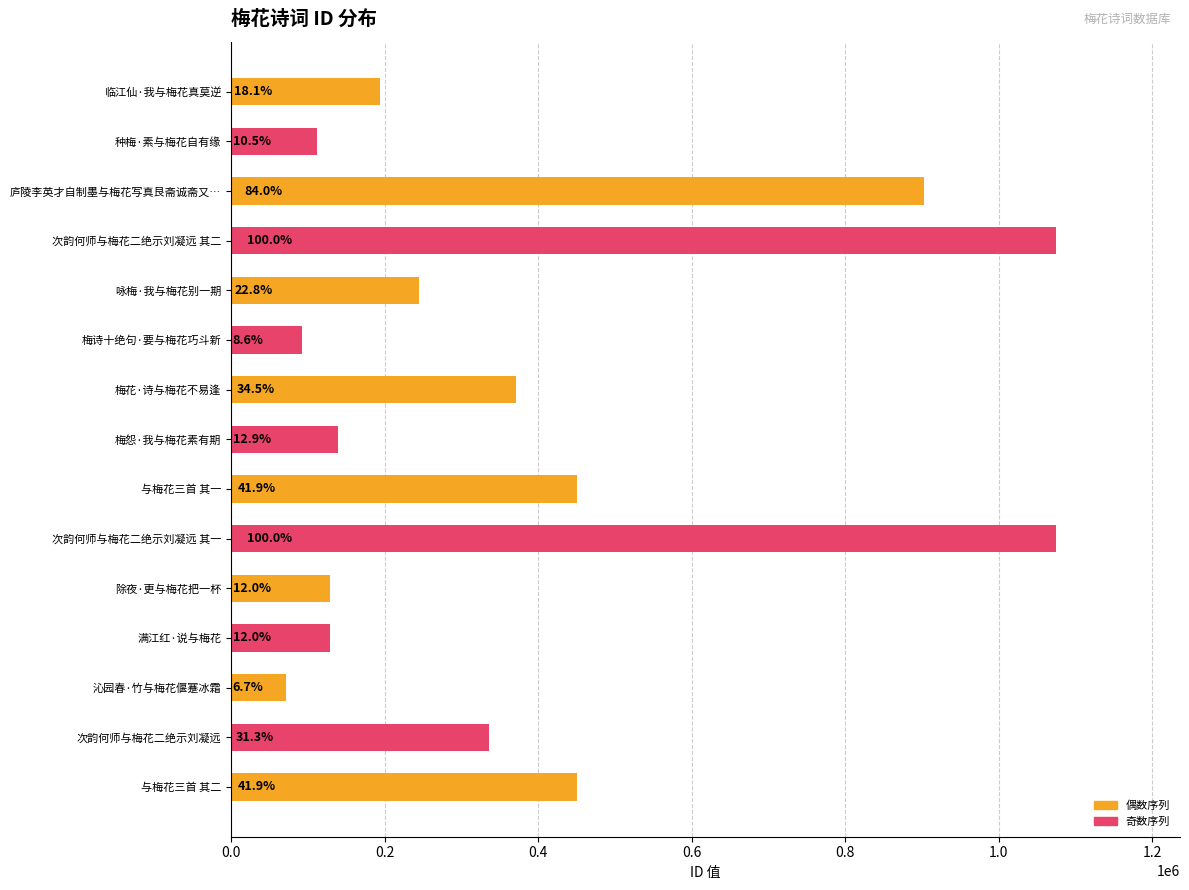

What is the minimum value shown in the chart?

72077